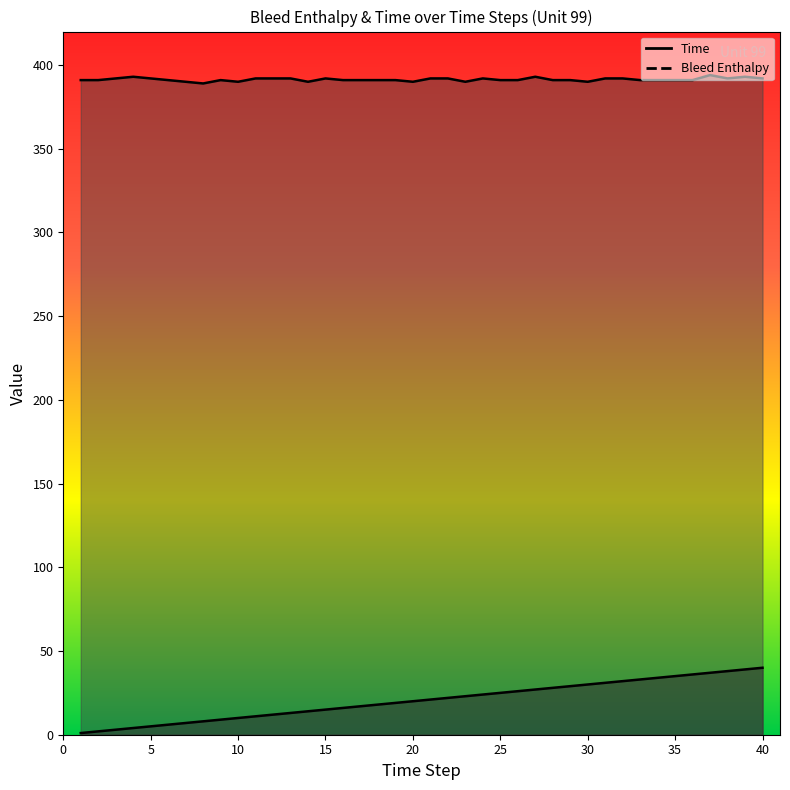

List the labels in order of Bleed Enthalpy value, smallest first.

8, 7, 10, 14, 20, 23, 30, 1, 2, 6, 9, 16, 17, 18, 19, 25, 26, 28, 29, 33, 34, 35, 36, 3, 5, 11, 12, 13, 15, 21, 22, 24, 31, 32, 38, 40, 4, 27, 39, 37